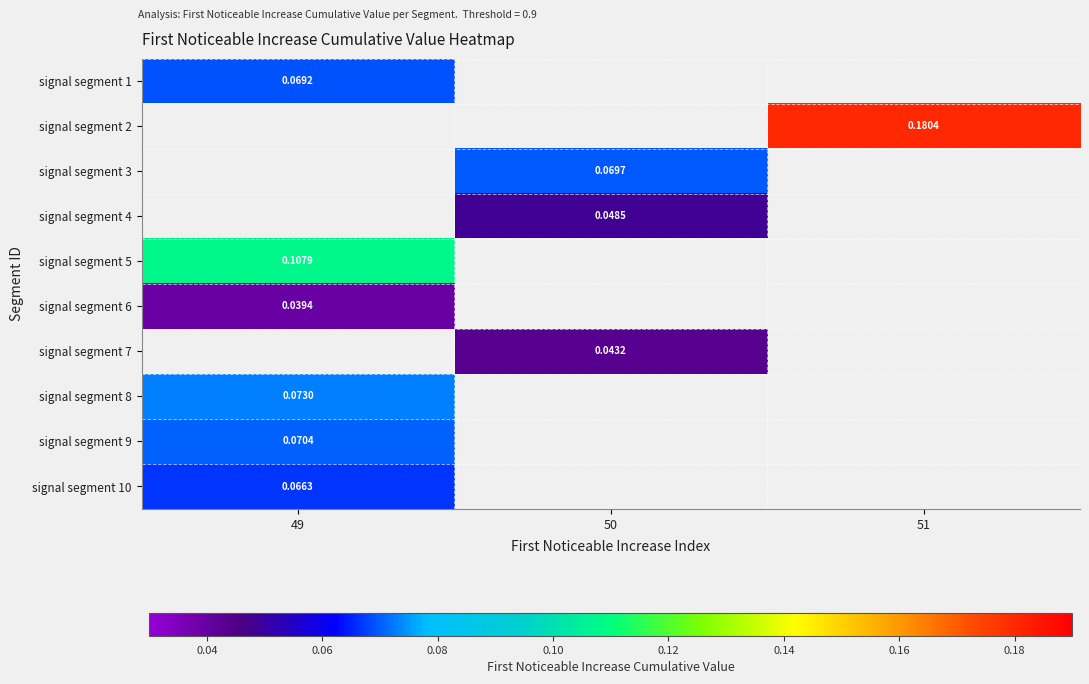

How many categories are shown in the chart?

3